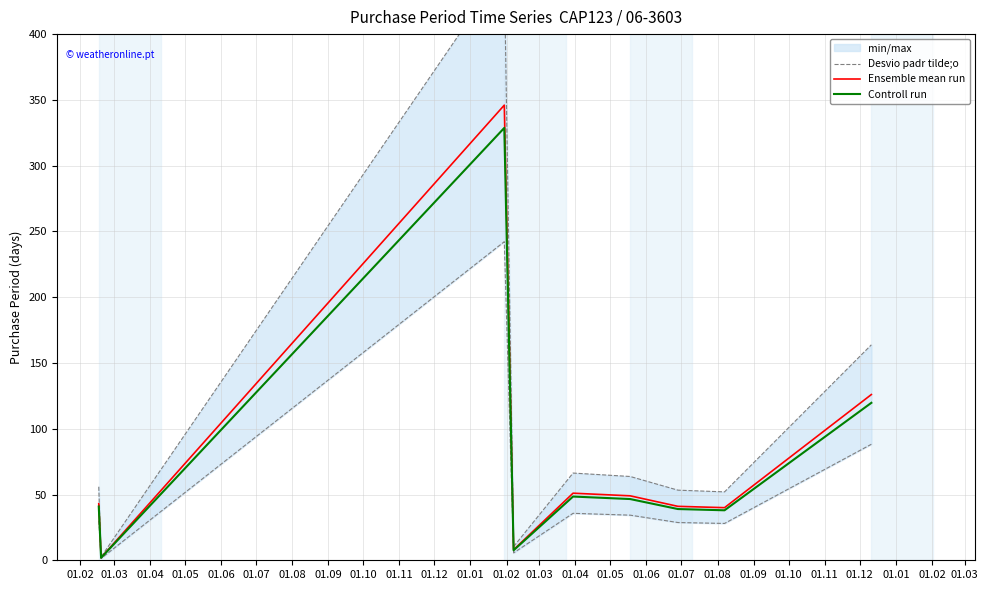

What is the highest value of the Ensemble mean run series?

346.0